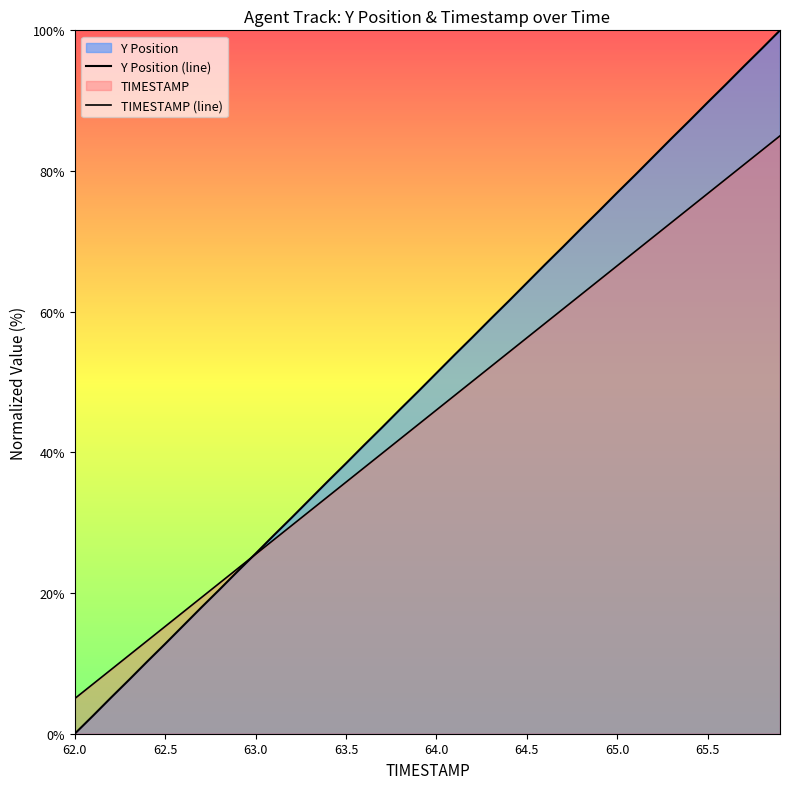

Is the value of TIMESTAMP at 65.4 greater than the value of Y at 63.3?

Yes